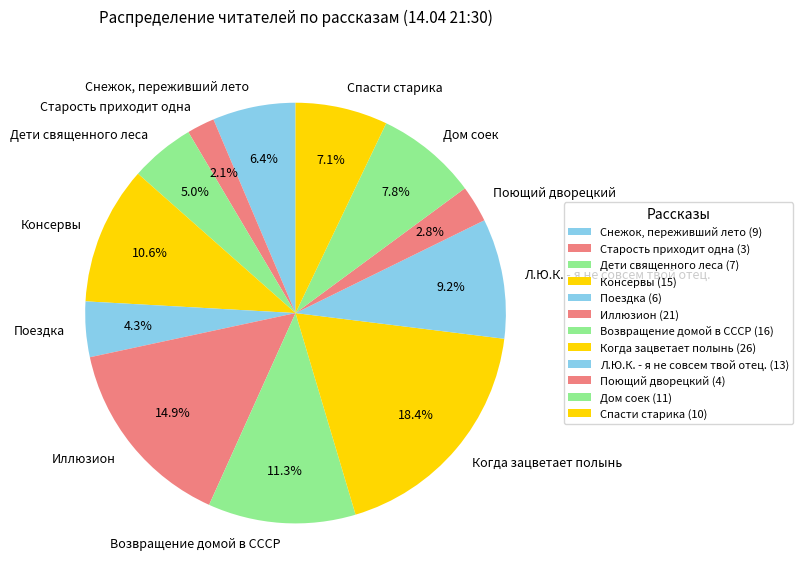

To the nearest percent, what portion does Консервы represent?

11%